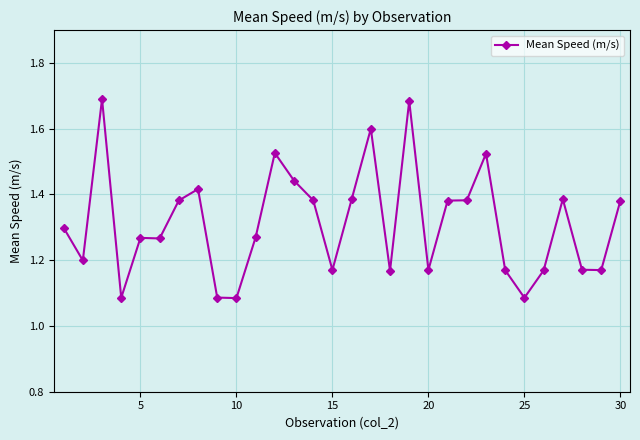

True or false: there are more than 1 points higher than both neighbors.

True